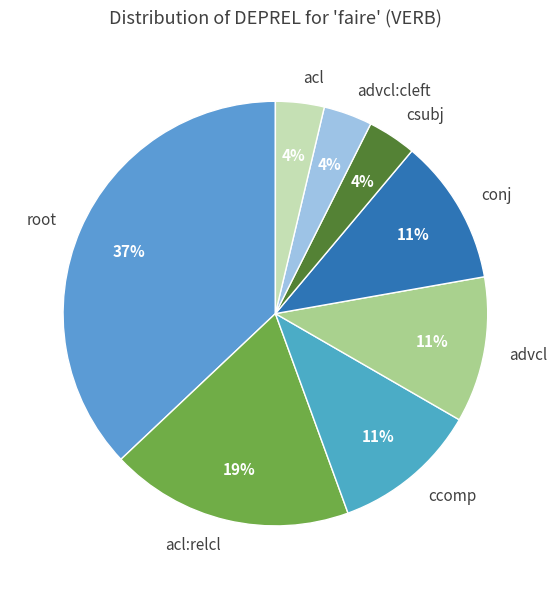

Between csubj and acl:relcl, which is larger?

acl:relcl